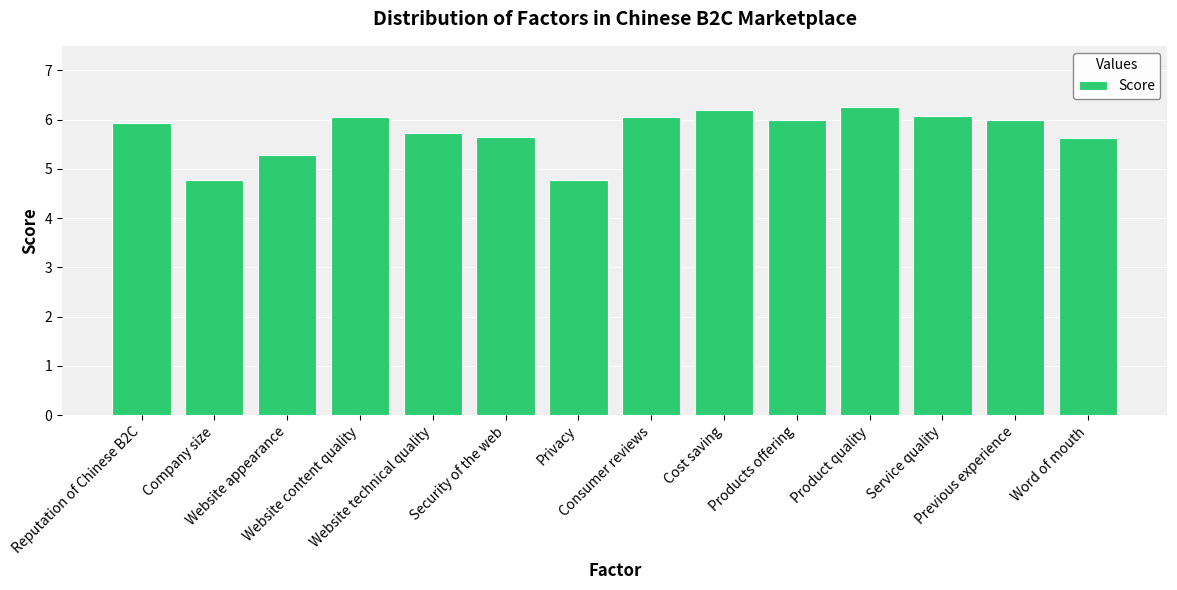

What is the label of the 12th bar from the right?

Website appearance